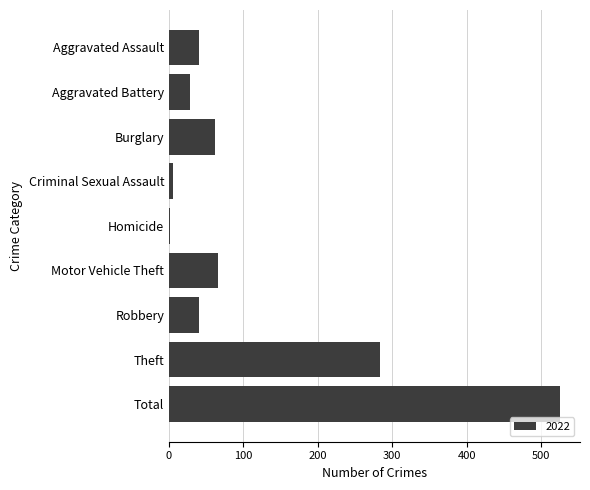

Reading top to bottom, extract all data points from this chart.

Aggravated Assault=40	Aggravated Battery=28	Burglary=62	Criminal Sexual Assault=5	Homicide=1	Motor Vehicle Theft=66	Robbery=40	Theft=284	Total=526